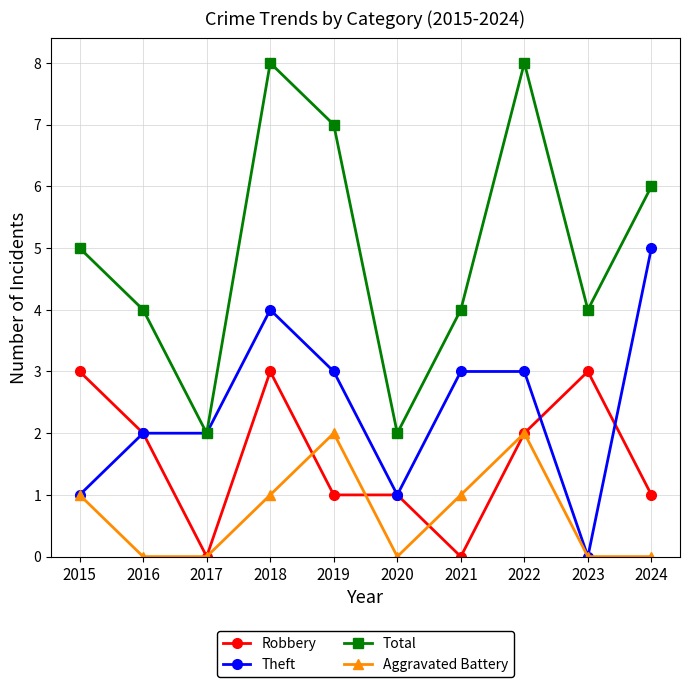

Is the value of Theft at 2017 greater than the value of Total at 2018?

No